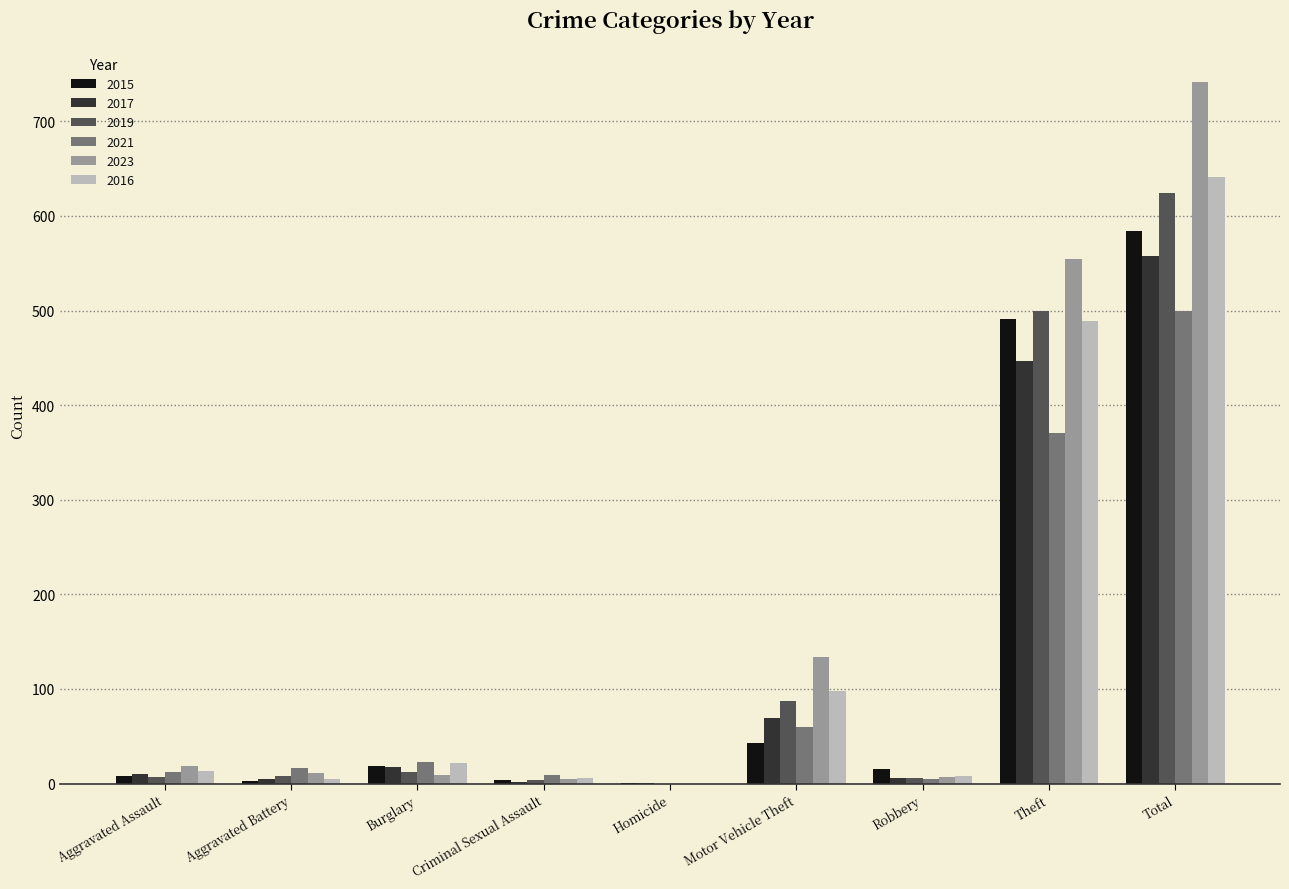

What is the sum of all 2021 values?

997